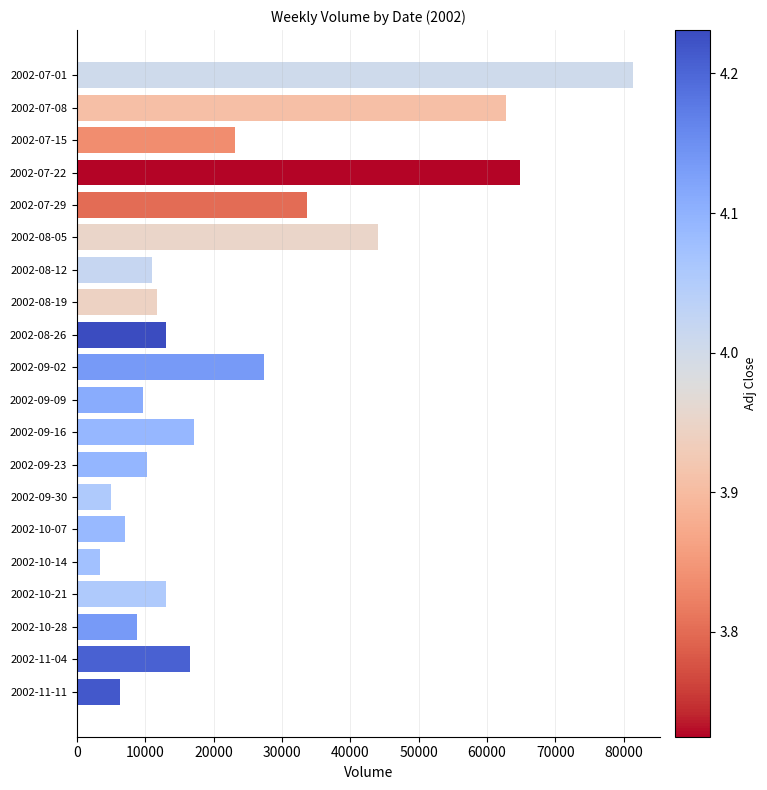

What is the label of the 7th bar from the bottom?

2002-09-30